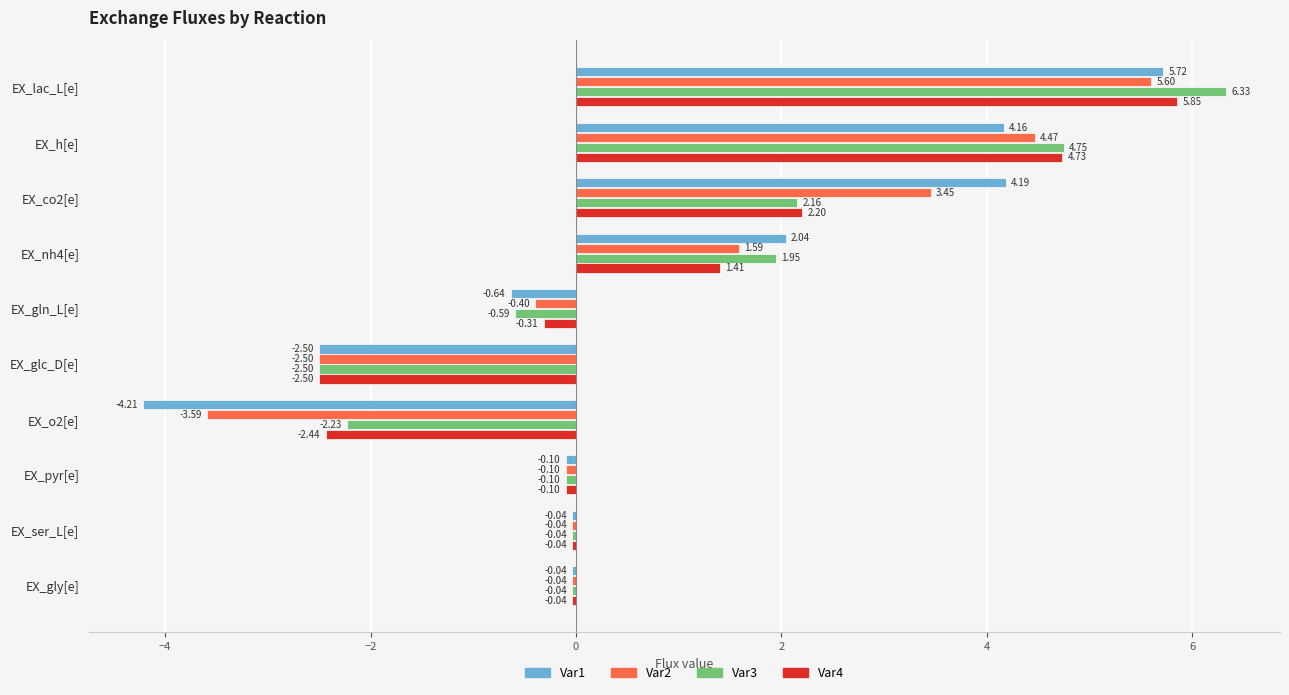

What is the sum of the Var2 values at EX_gly[e] and EX_gln_L[e]?

-0.4